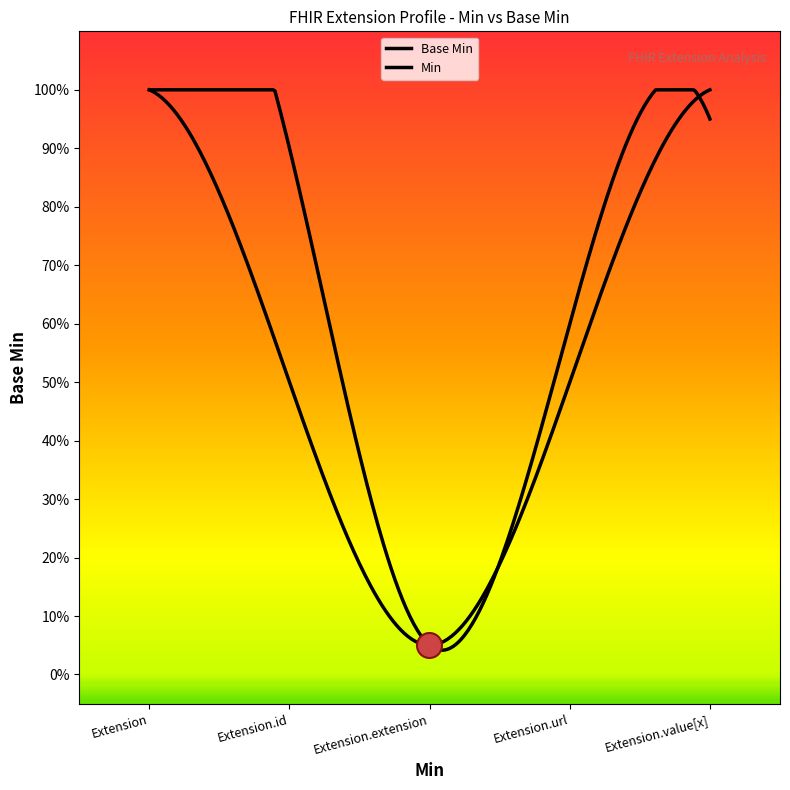

Does the chart display data point markers on the line(s)?

No